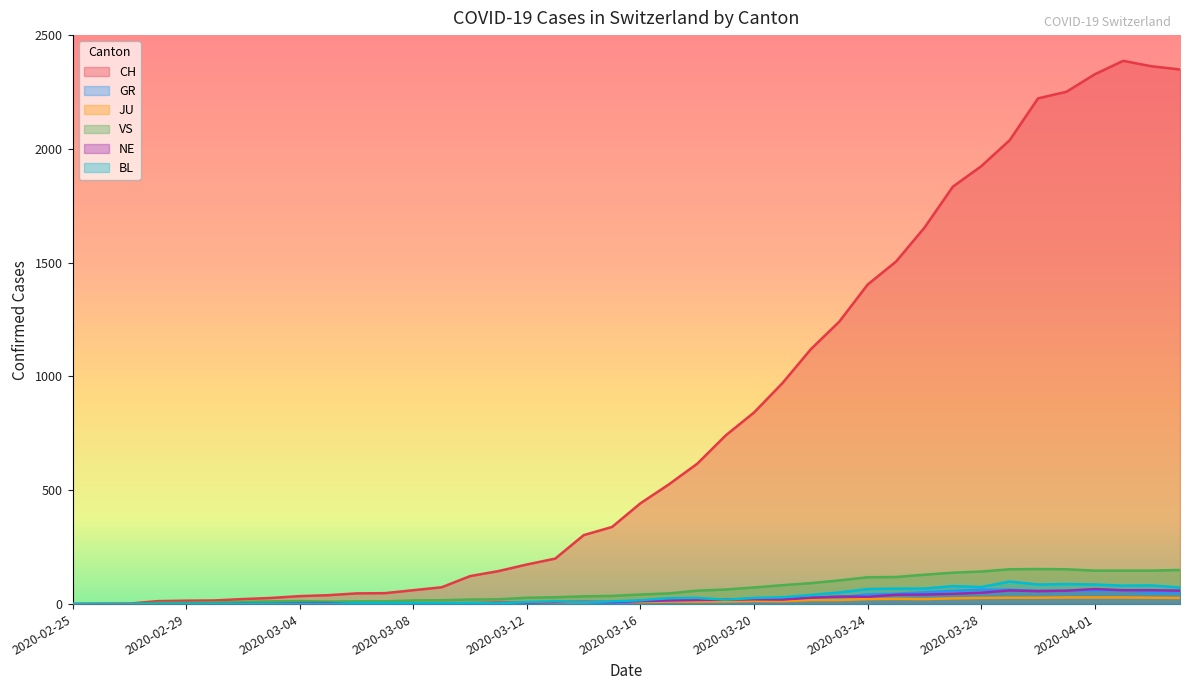

What is the value of the BL point at the 8th from the left?

1